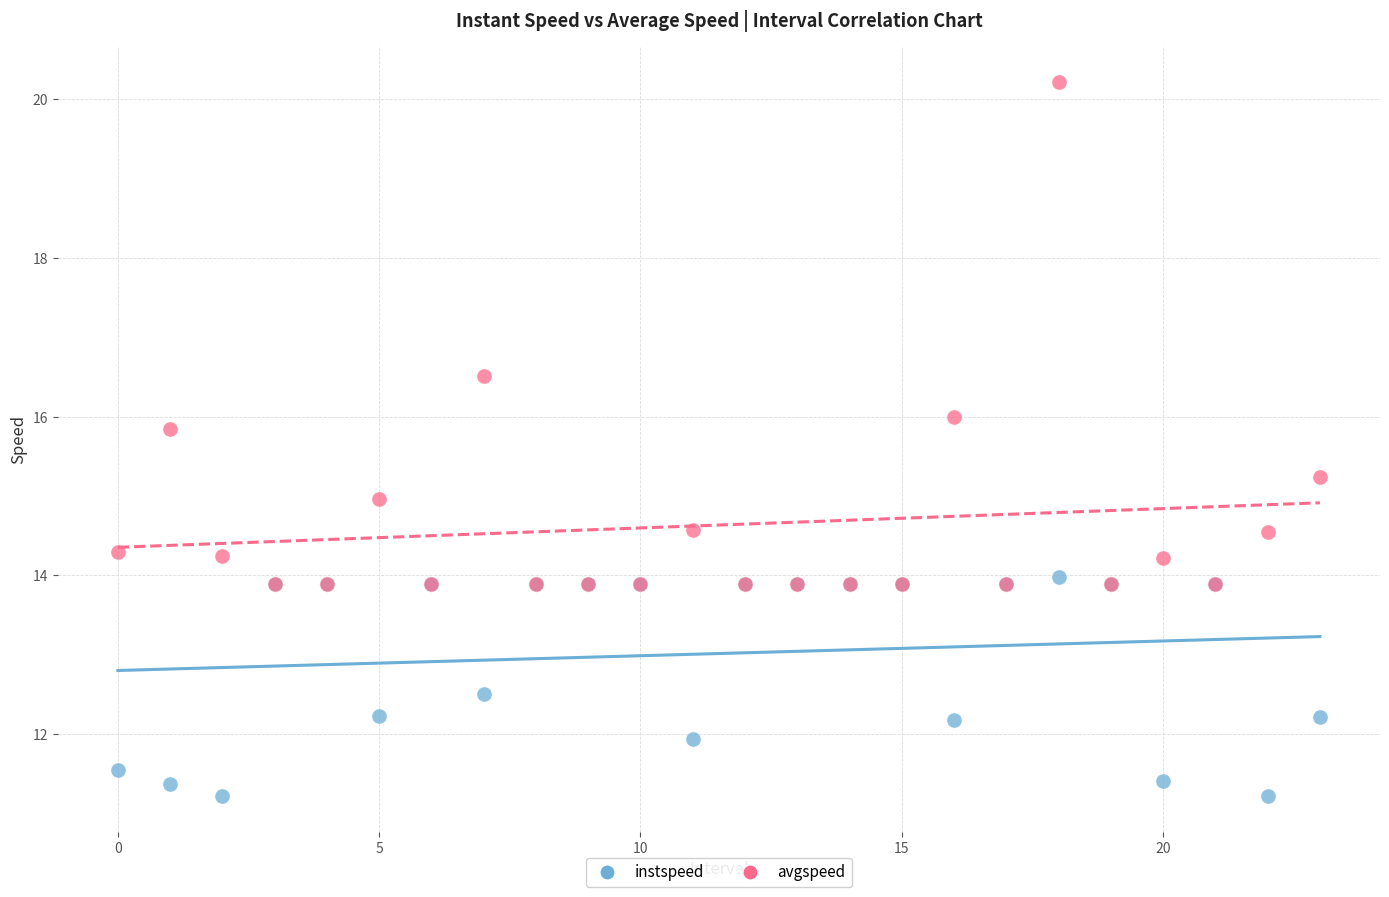

What are all the series names shown in the legend?

instspeed, avgspeed